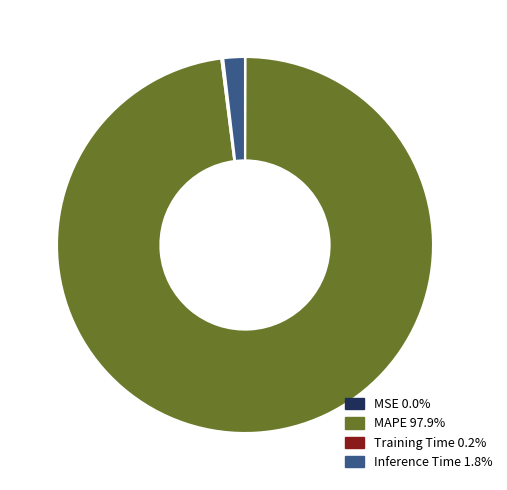

Does Inference Time 1.8% account for over 50% of the chart?

No